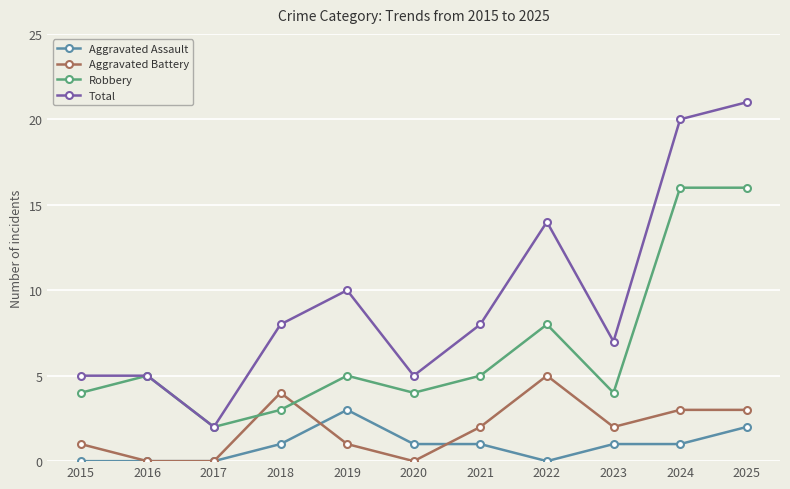

List the series in order of their peak value, lowest first.

Aggravated Assault, Aggravated Battery, Robbery, Total